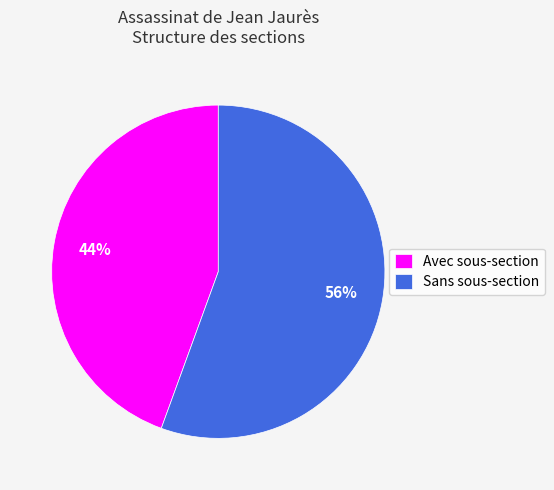

To the nearest percent, what is the average slice percentage?

50%